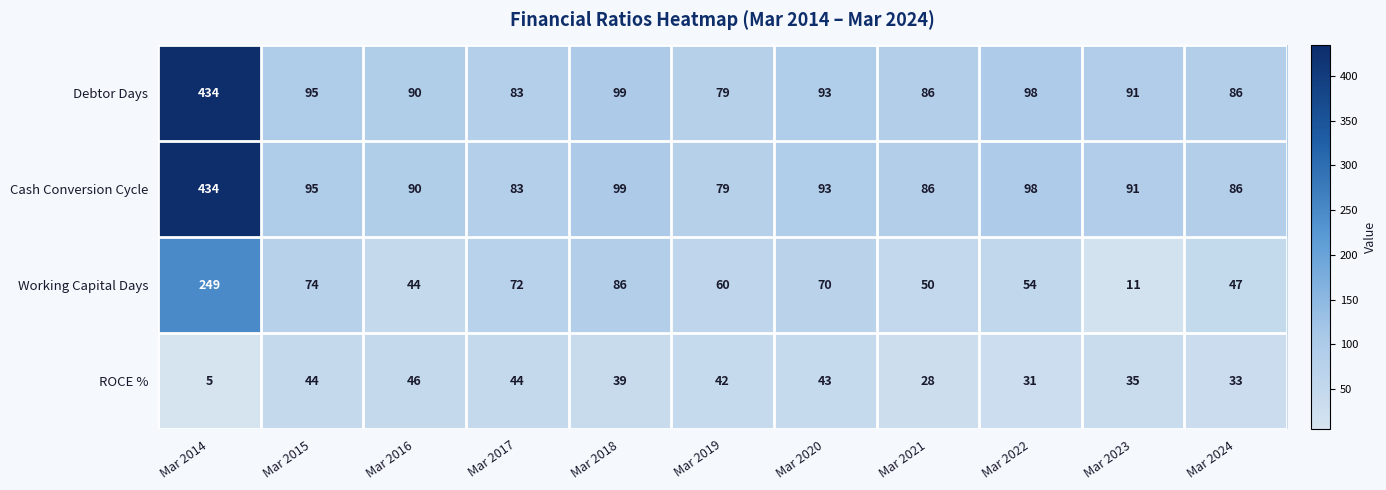

At which label does Cash Conversion Cycle first exceed 91?

Mar 2014